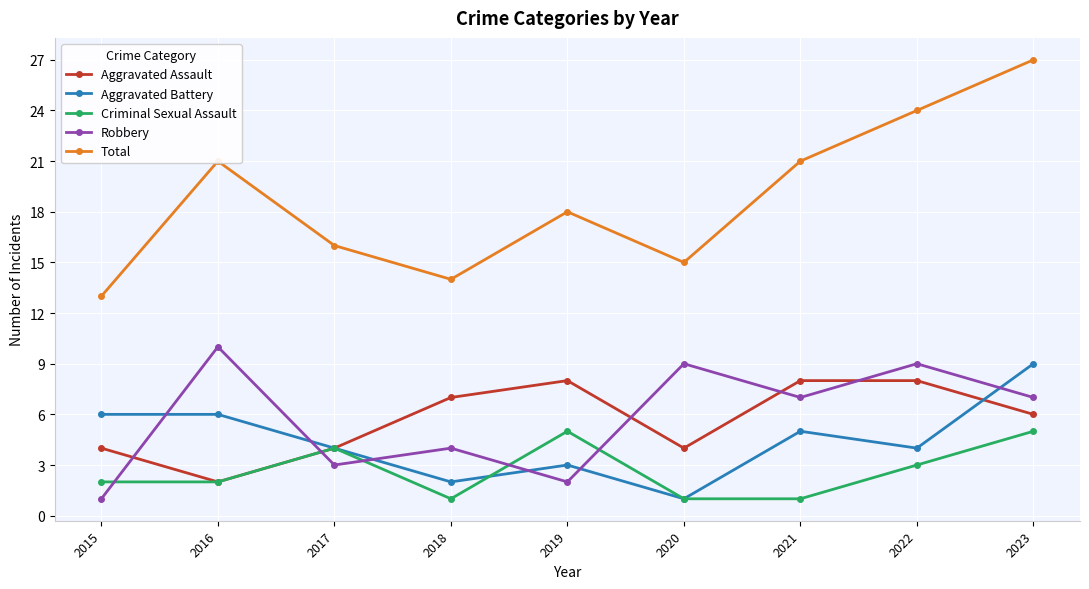

At which category does Aggravated Battery reach its first local valley?

2018